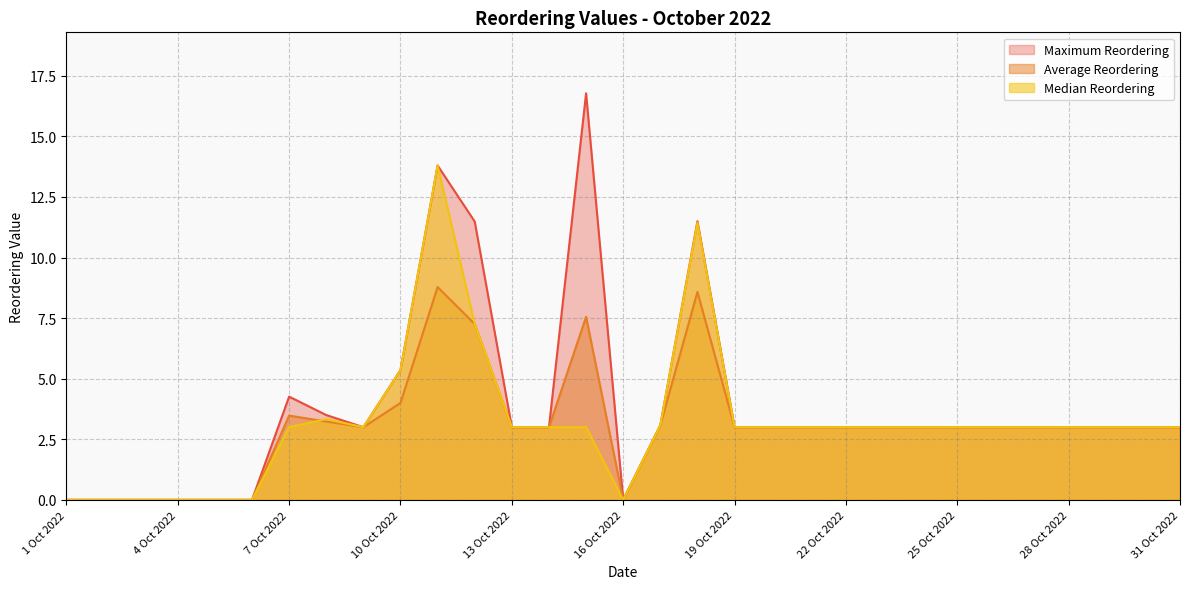

What is the label of the 20th point from the right?

12 Oct 2022